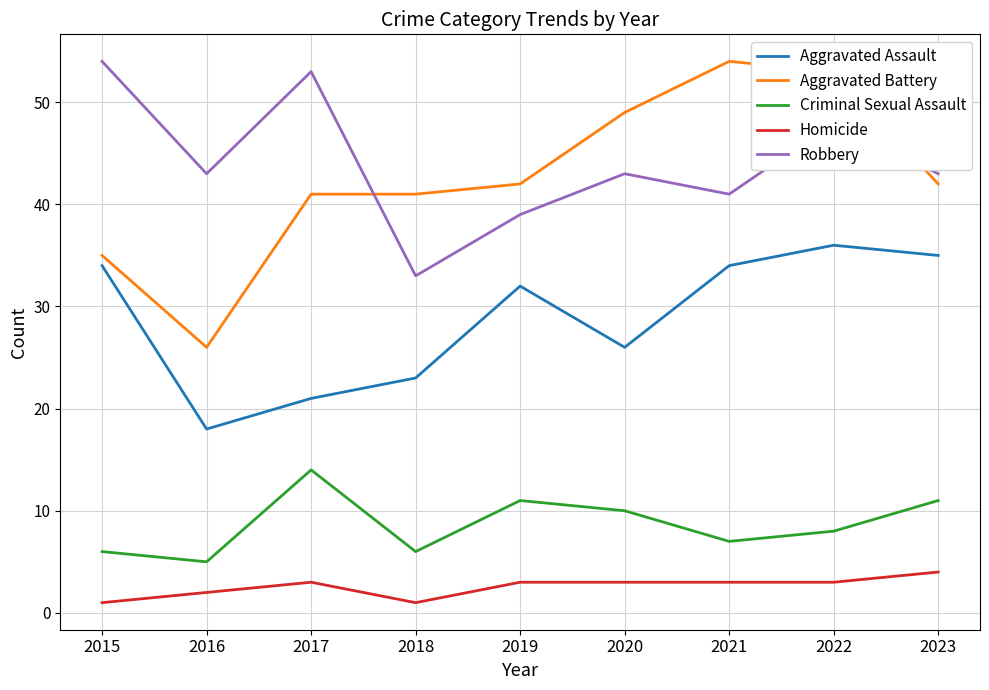

Which series has the largest total across all categories?

Robbery